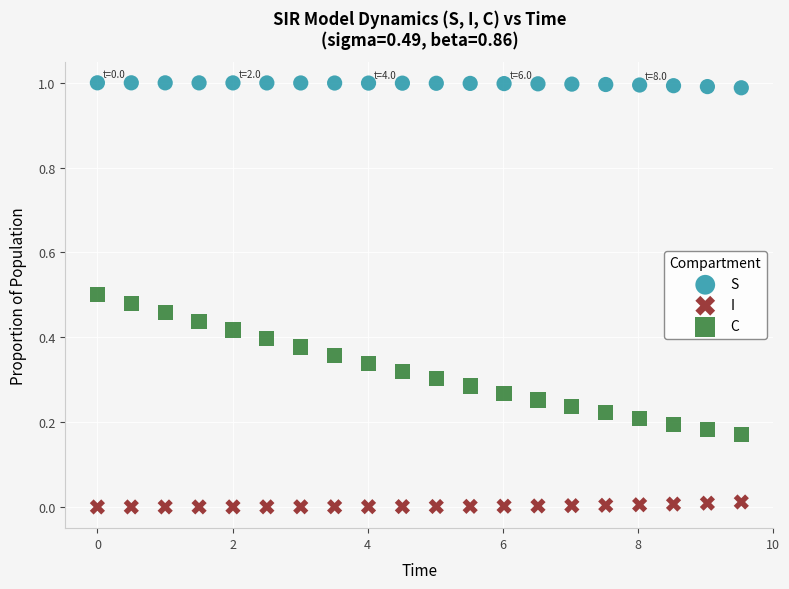

Across all data points, what is the range of X values (max minus min)?

9.5